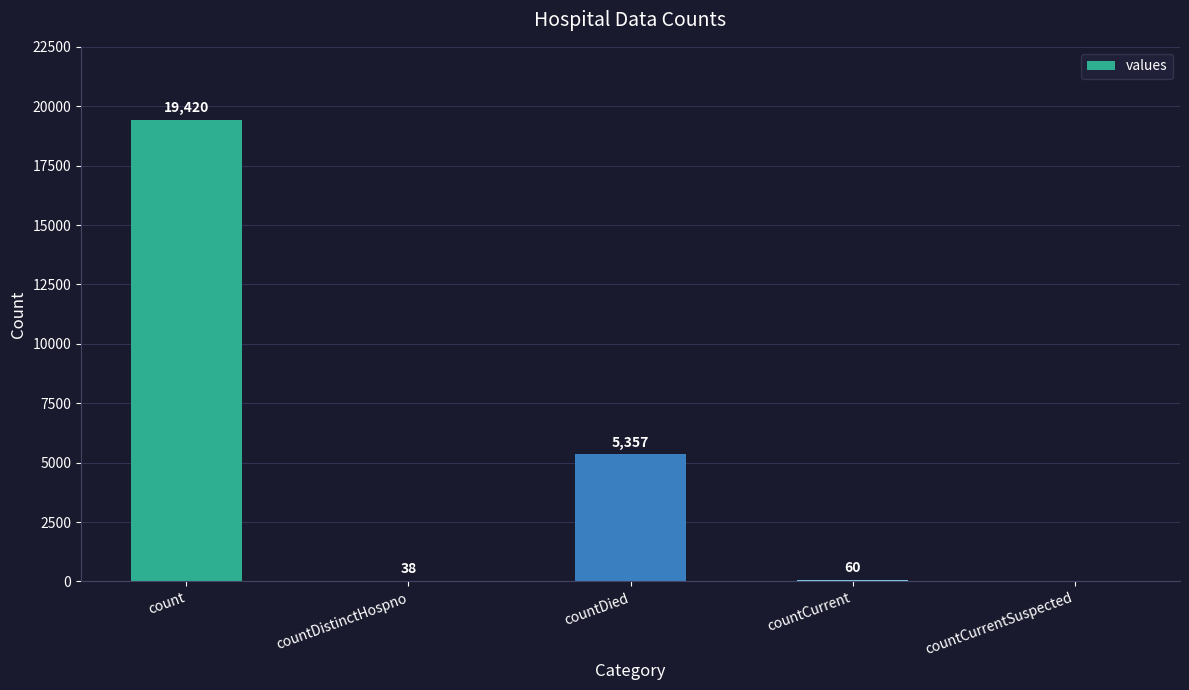

What is the greatest value displayed?

19420